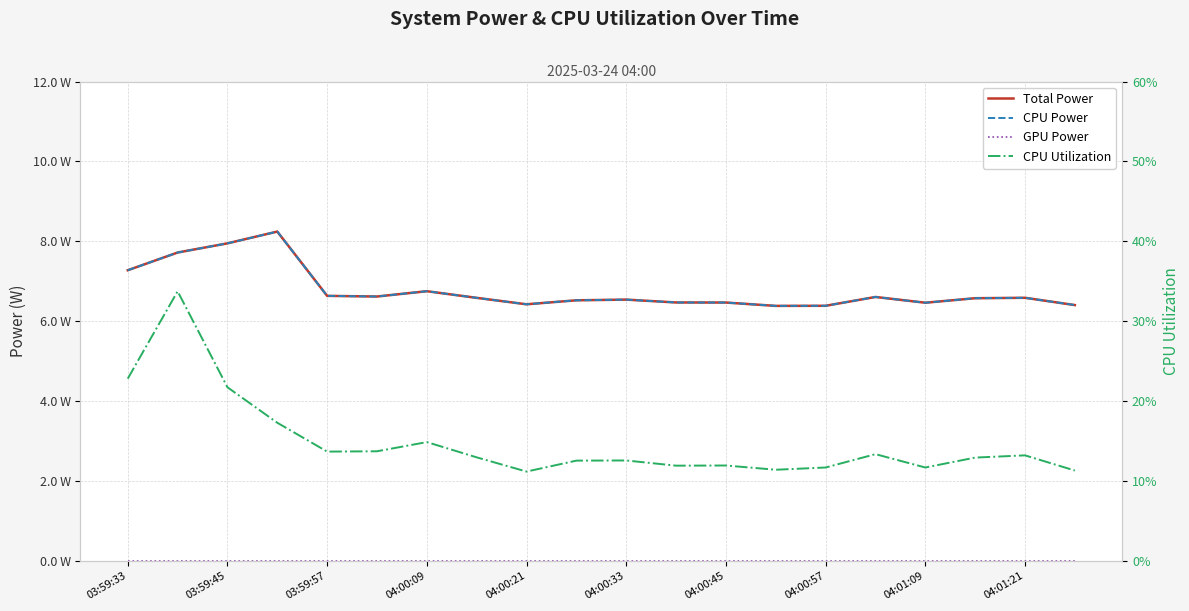

Is this an area chart (filled region under the line)?

No